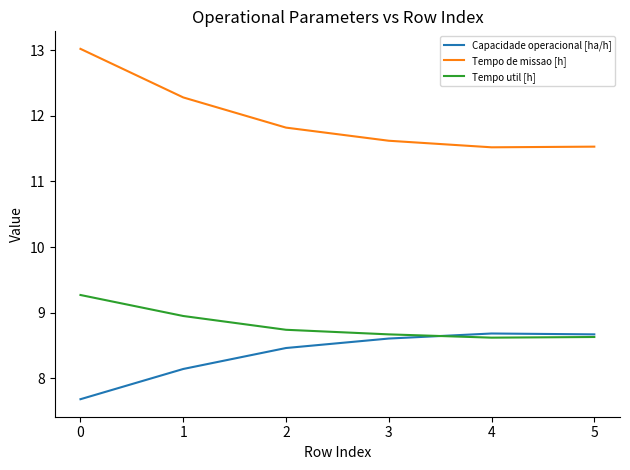

The value of Capacidade operacional [ha/h] at 1 is 3.0. True or false?

False